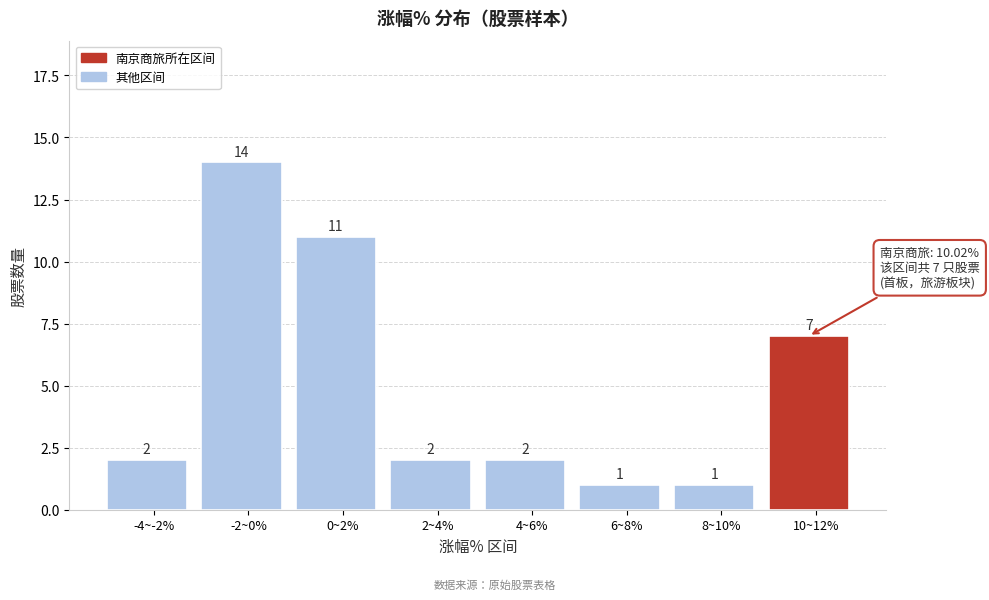

Reading left to right, list all the values displayed in this chart.

2	14	11	2	2	1	1	7